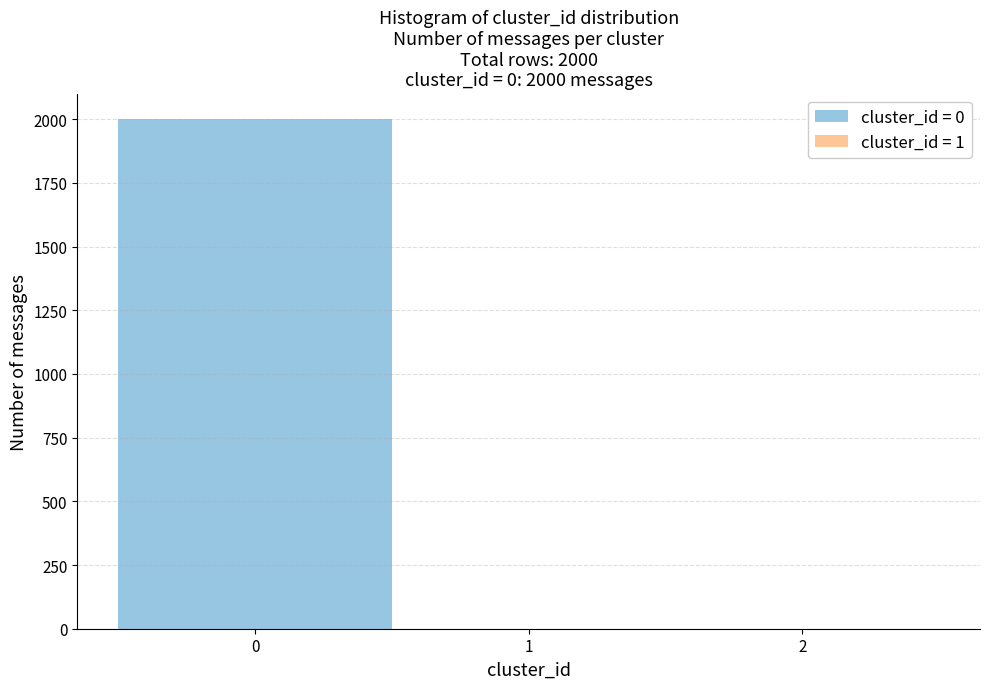

Over which range of the x-axis is the bar tallest?

-0.5 to 0.5